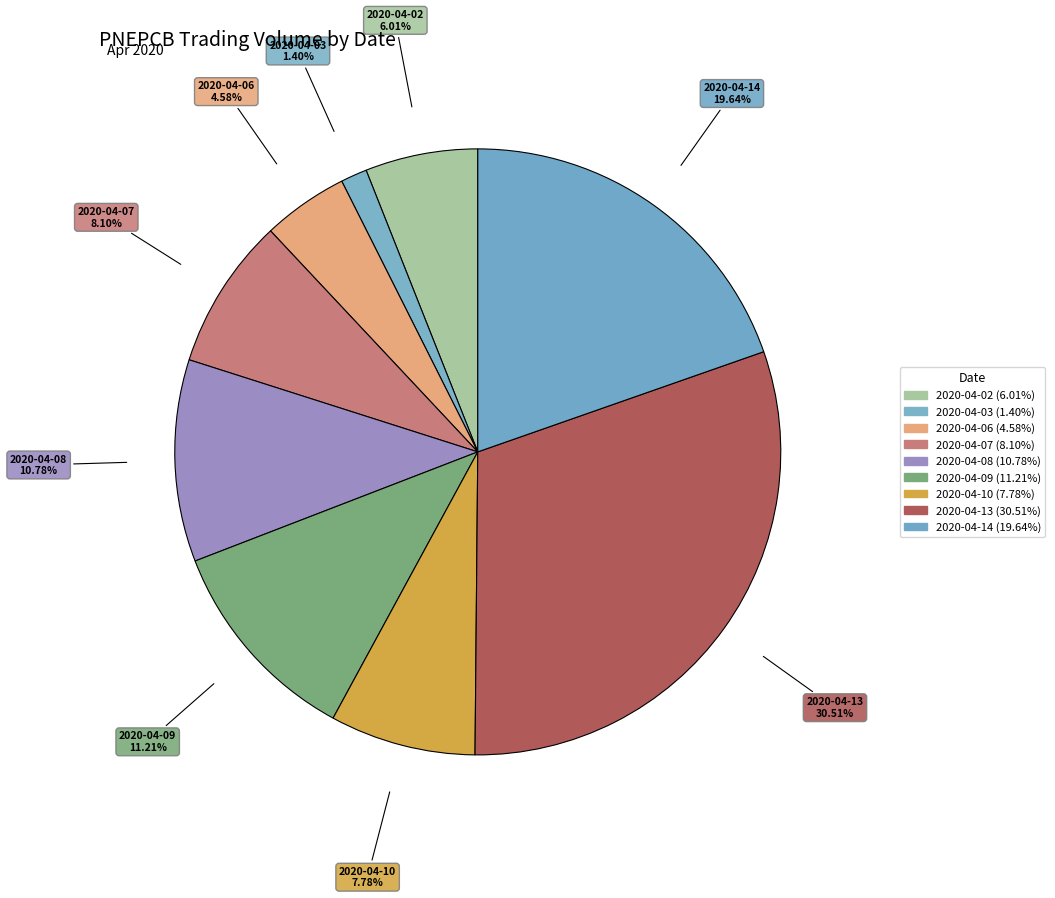

How many slices are in this pie chart?

9